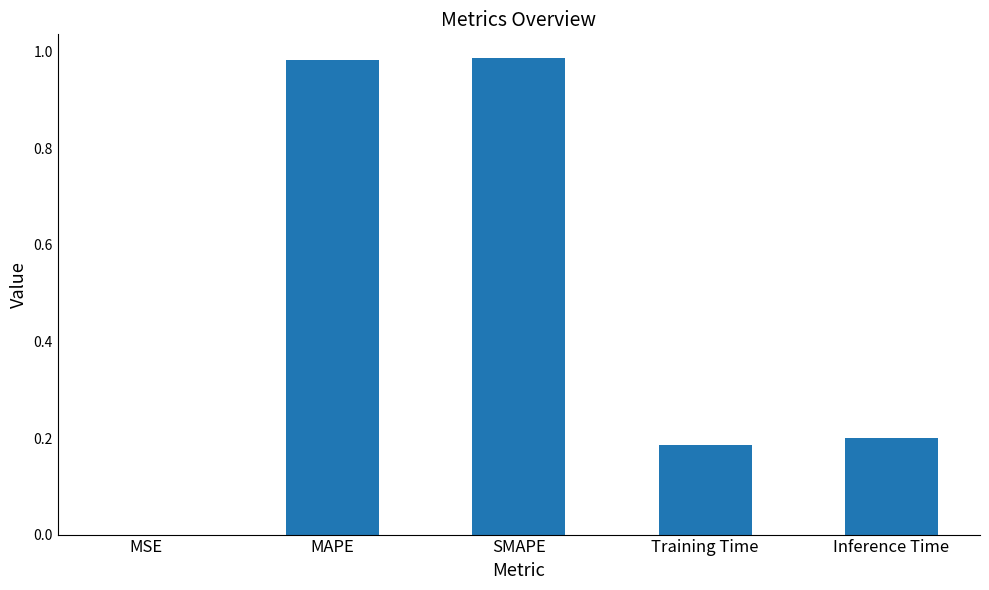

True or false: the data shows 0.0 at MSE.

True